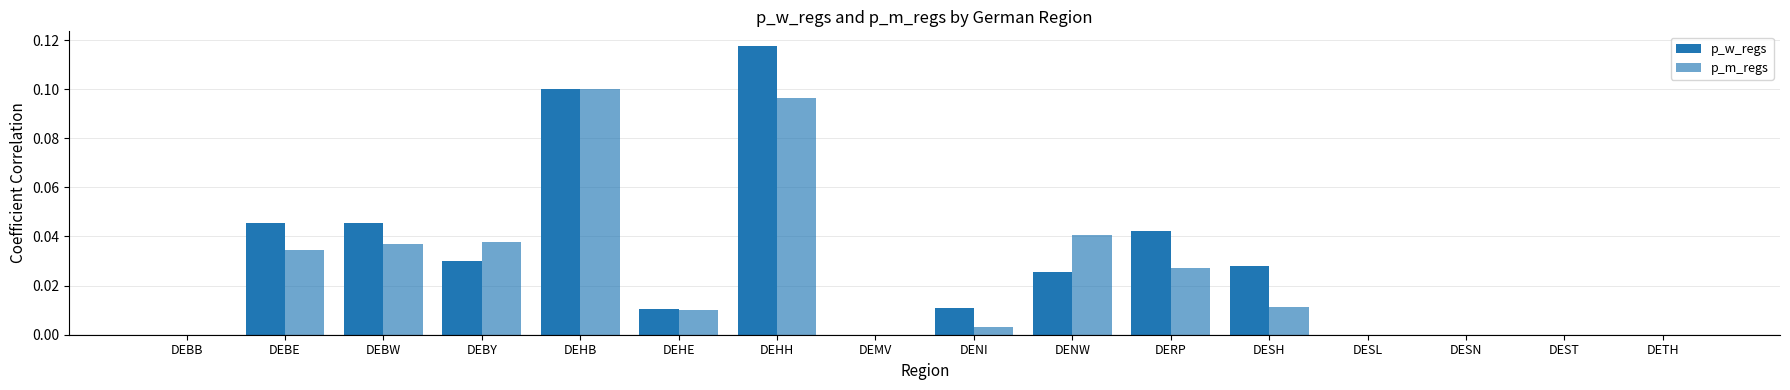

What is the difference between the maximum and minimum values in the p_m_regs series?

0.1